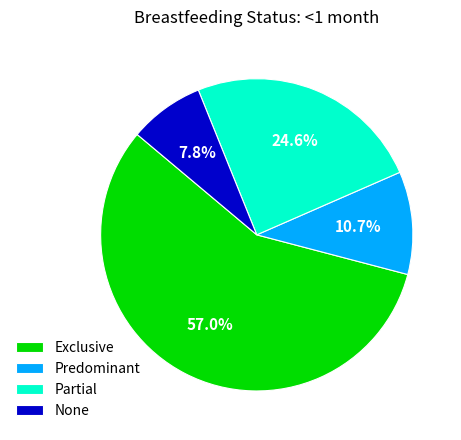

Rank the categories by value from lowest to highest.

None, Predominant, Partial, Exclusive